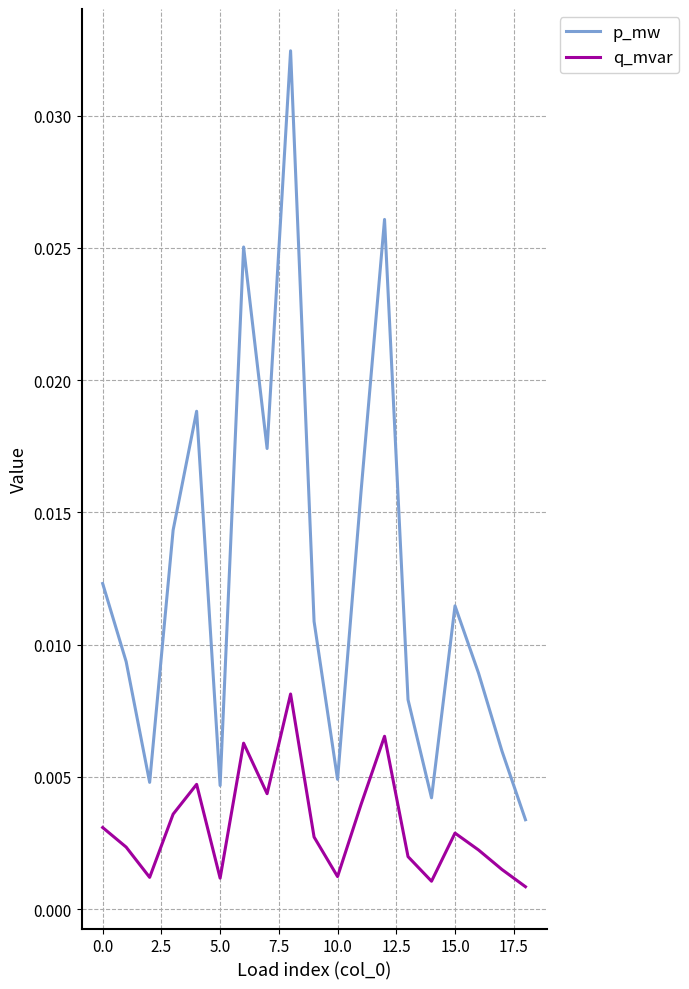

Is this an area chart (filled region under the line)?

No